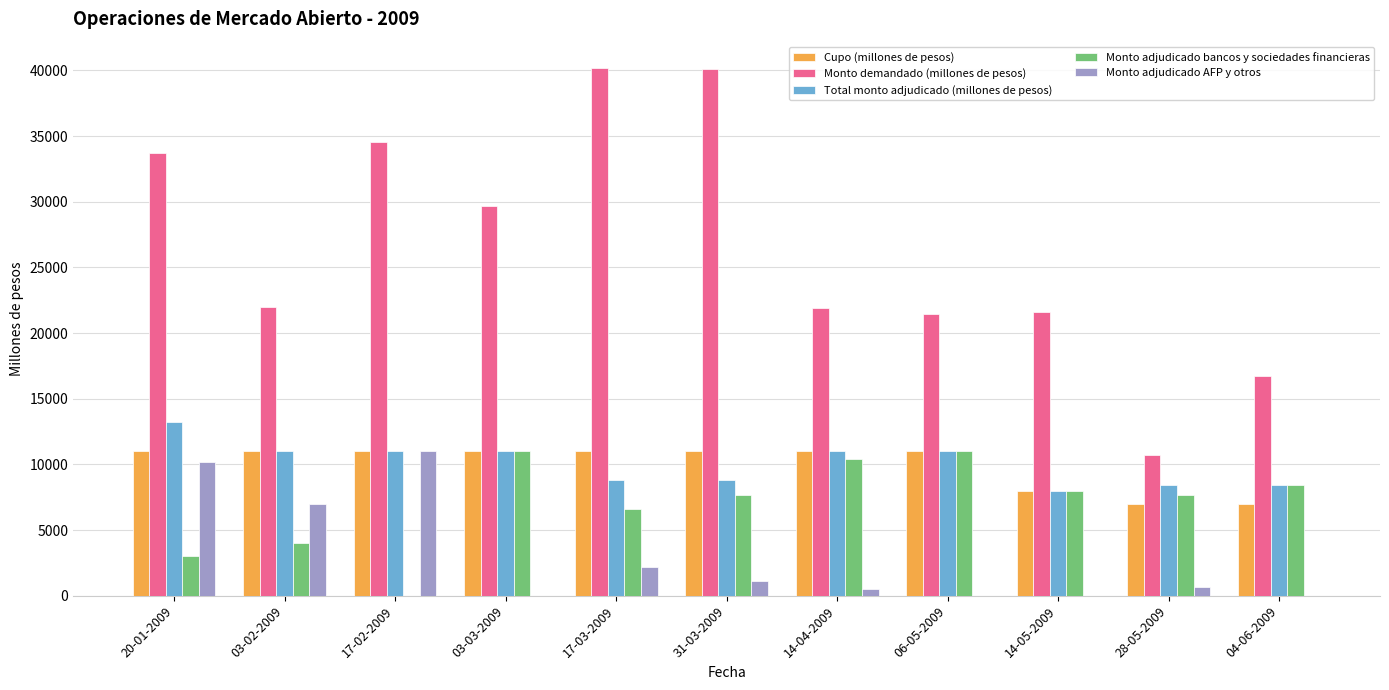

Is the value of Monto adjudicado AFP y otros at 06-05-2009 greater than the value of Monto adjudicado bancos y sociedades financieras at 14-05-2009?

No